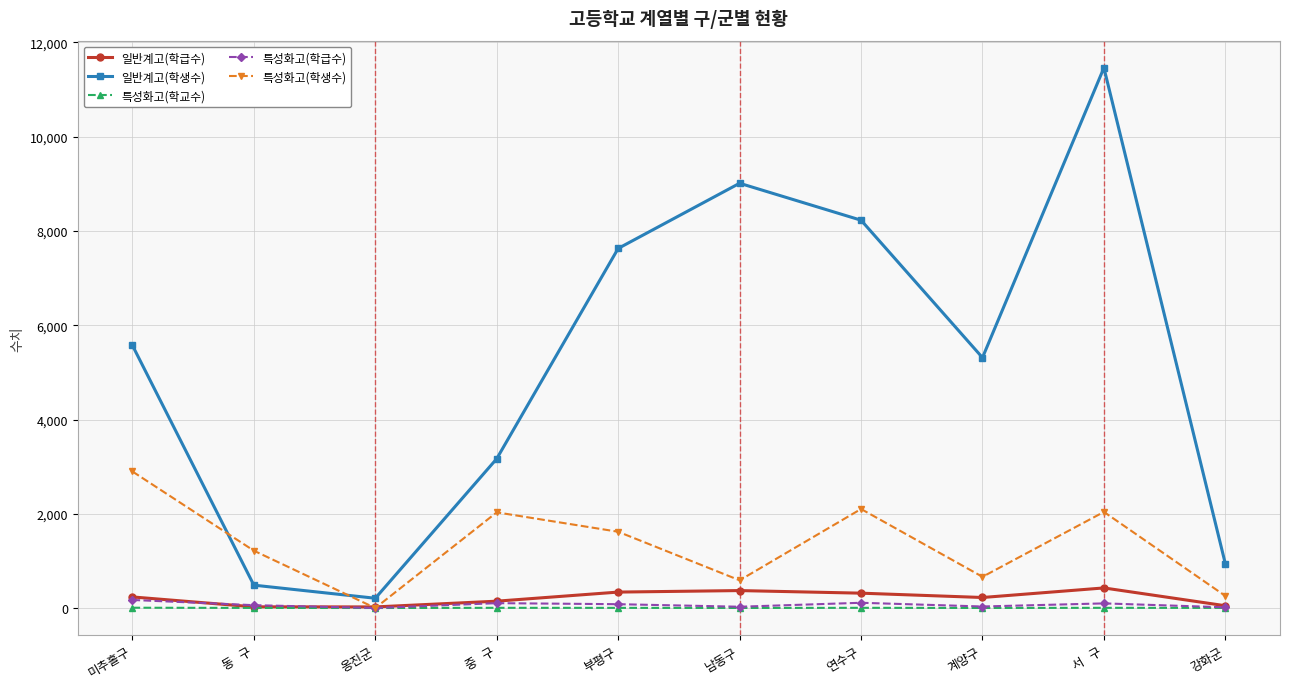

How many data points does each series have?

10